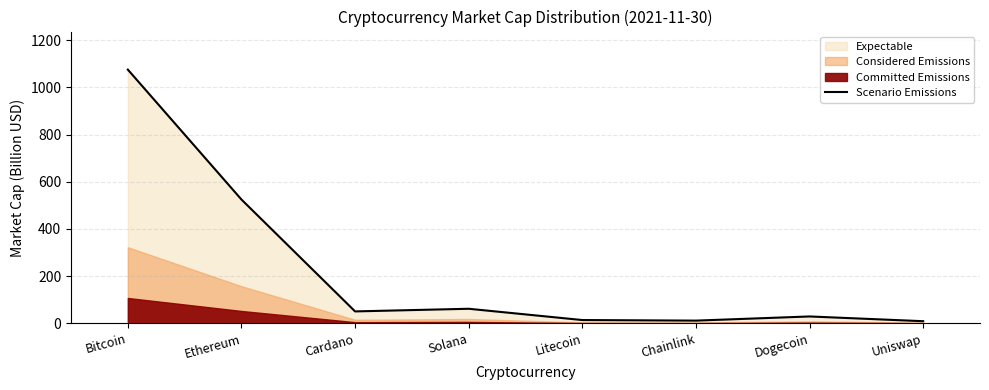

True or false: the data shows 40.3 at Dogecoin.

False